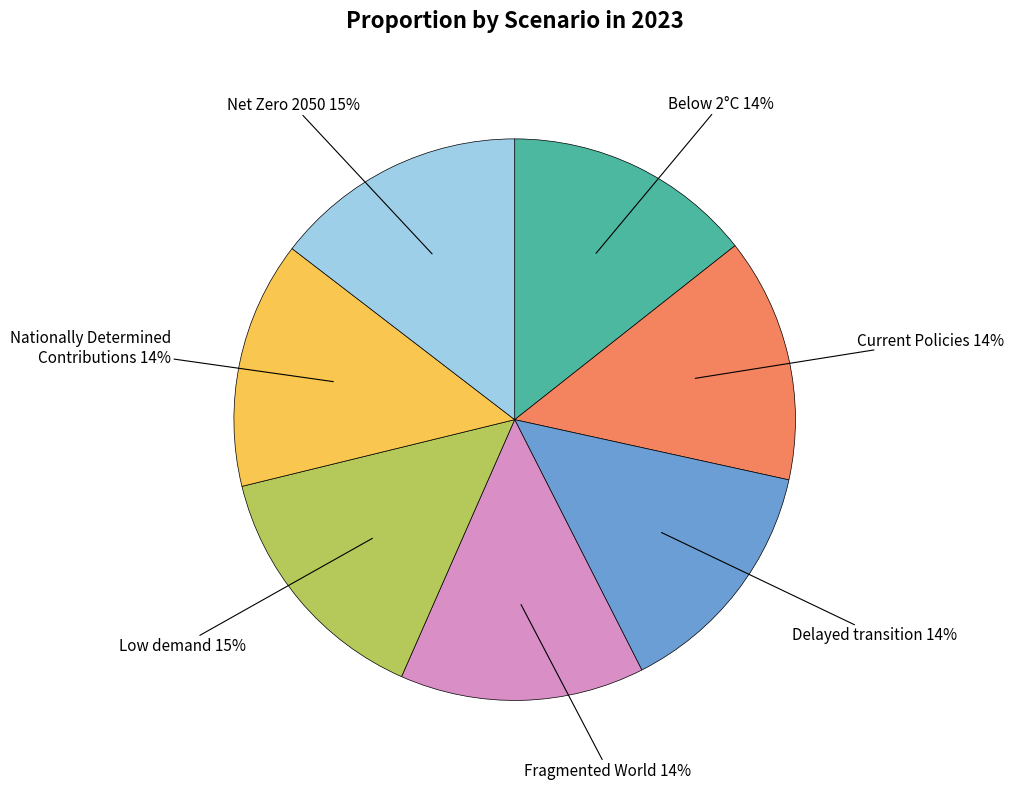

To the nearest percent, what is the average slice percentage?

14%